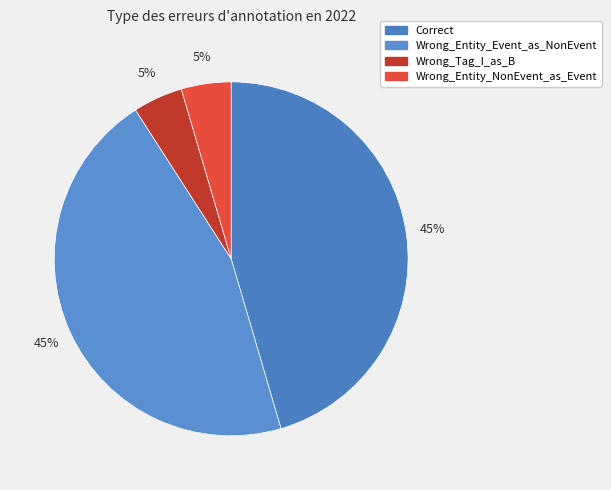

How many segments does this pie chart have?

4